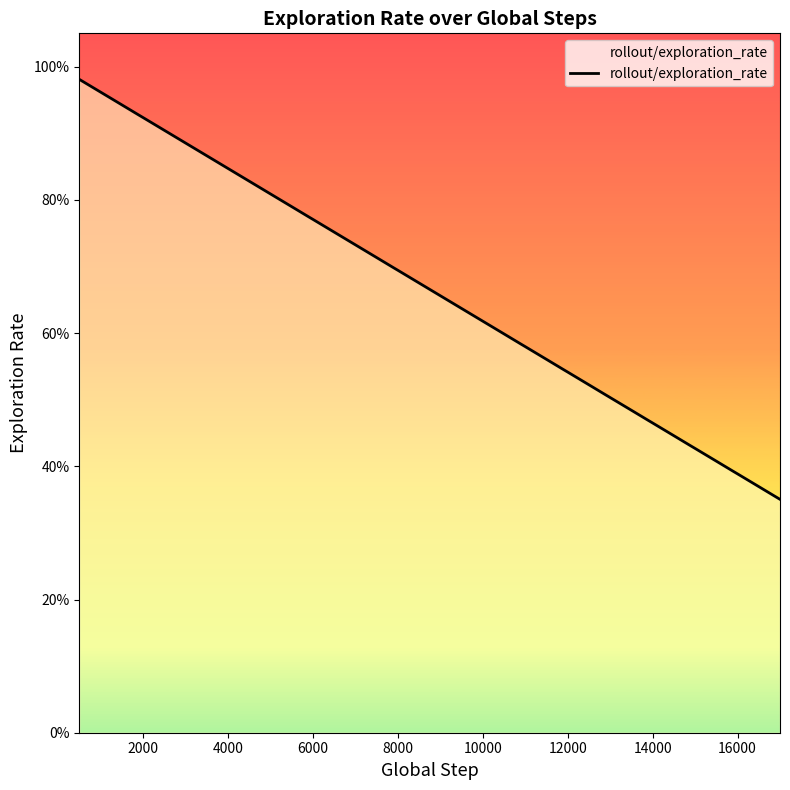

What is the difference between the maximum and second lowest values?

0.6